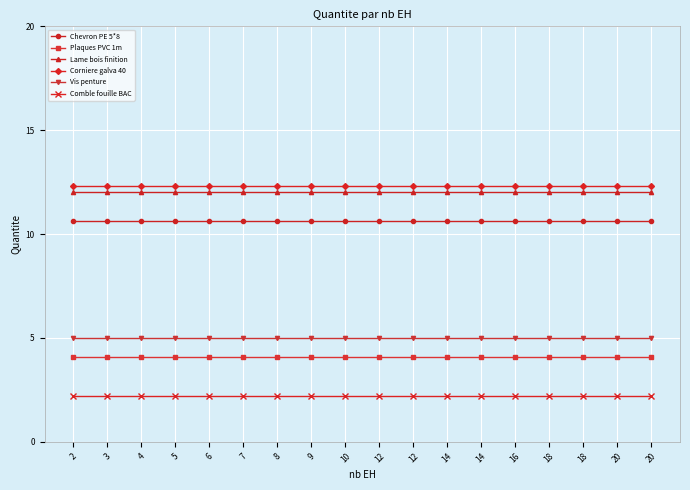

What is the sum of the Plaques PVC 1m values at 16 and 3?

8.2